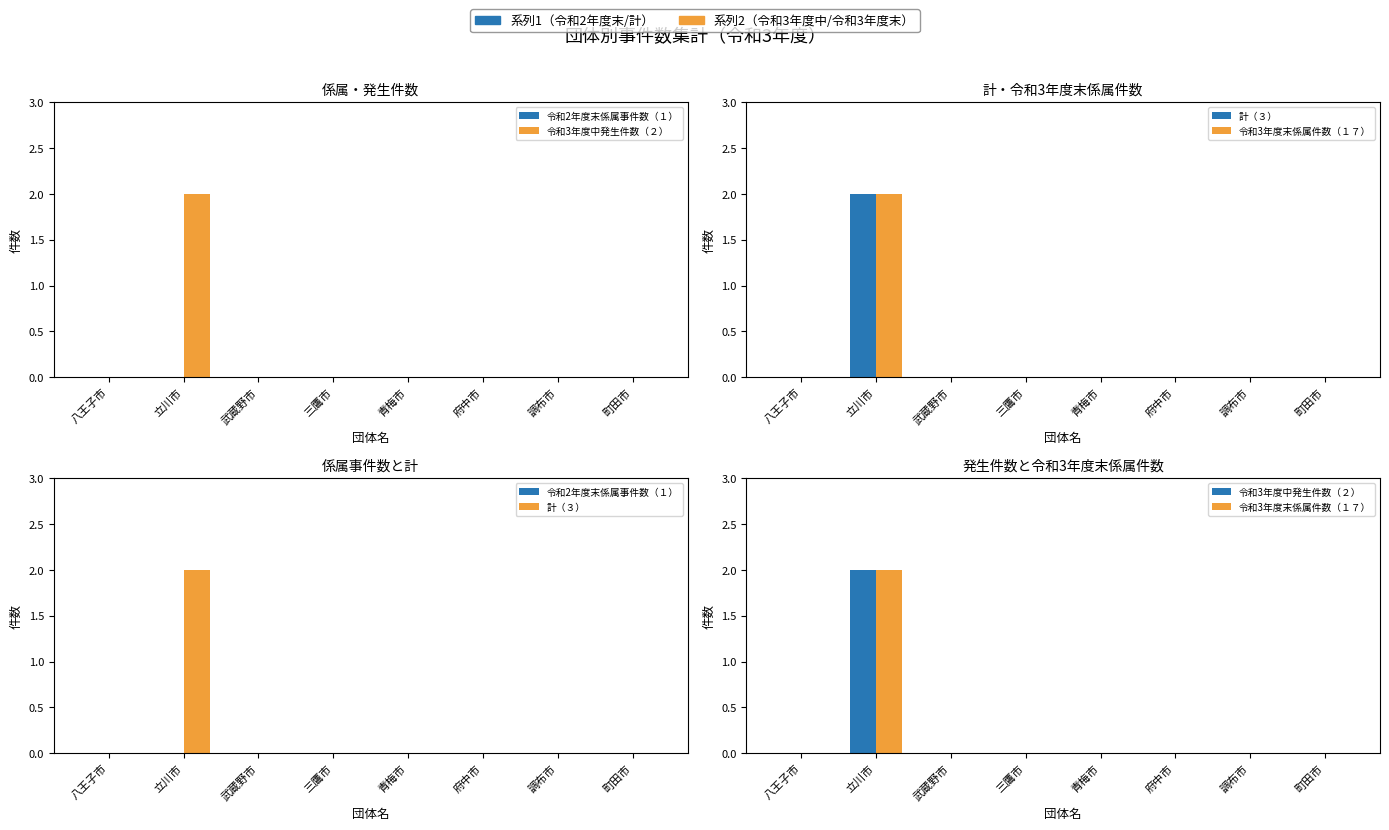

The 令和2年度末係属事件数（１） series shows 0 at 三鷹市. True or false?

True